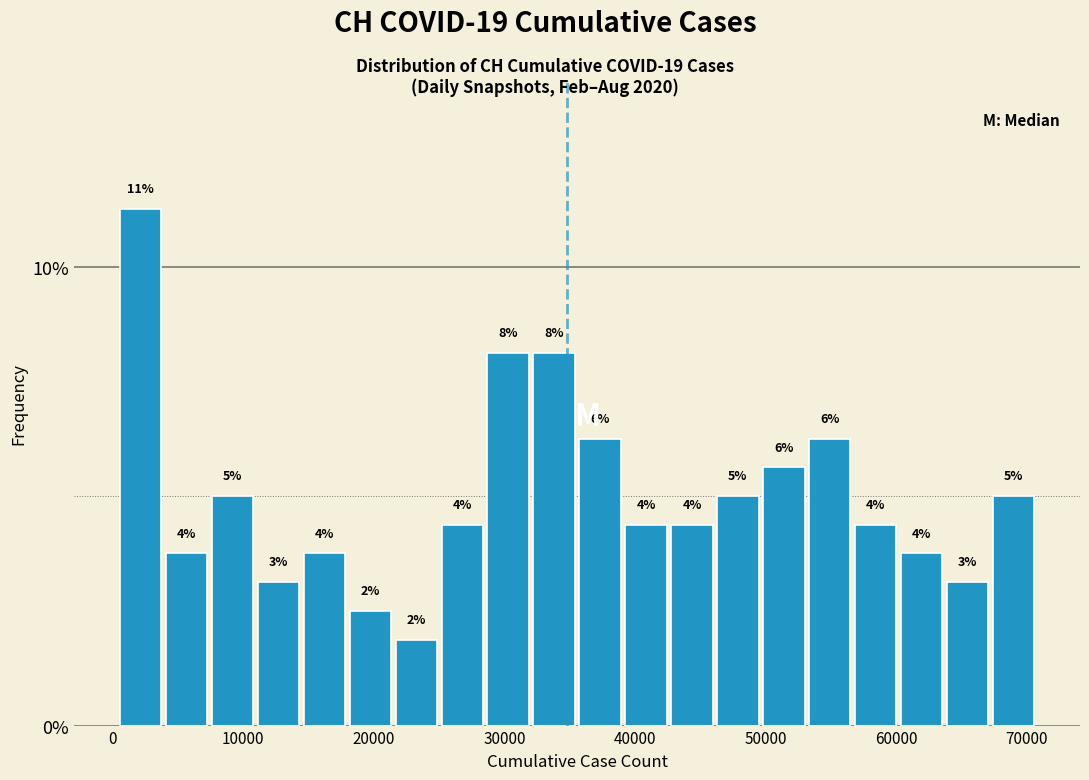

Read against the x-axis, roughly where is the centre of the tallest bar?

2000